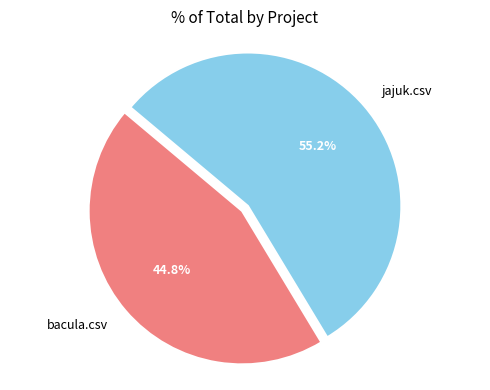

Count the number of slices in the pie.

2